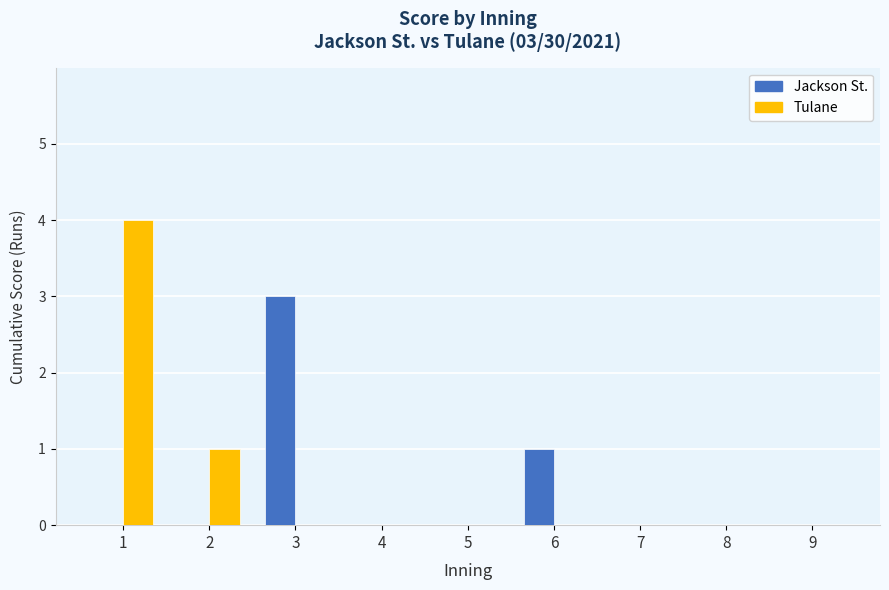

Reading left to right, what are all the values shown in this chart?

Jackson St.: 0	0	3	0	0	1	0	0	0
Tulane: 4	1	0	0	0	0	0	0	0